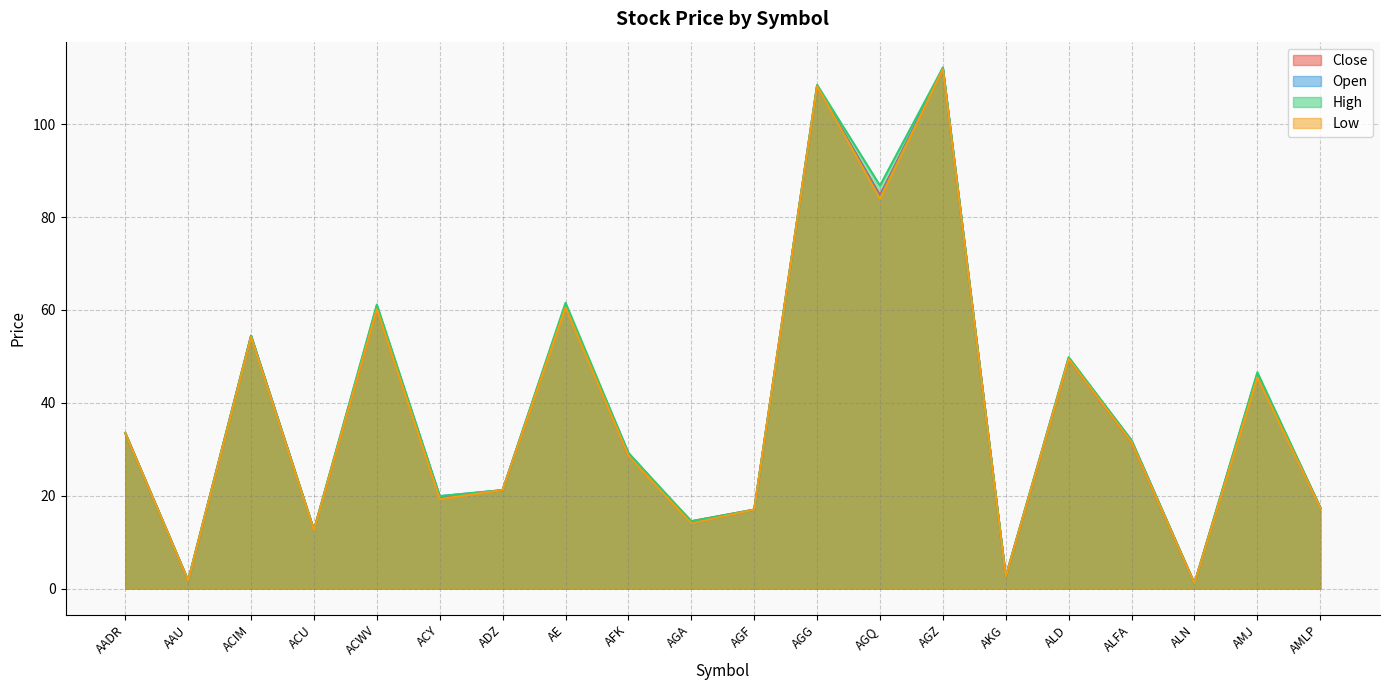

What is the label of the 3rd point from the left?

ACIM